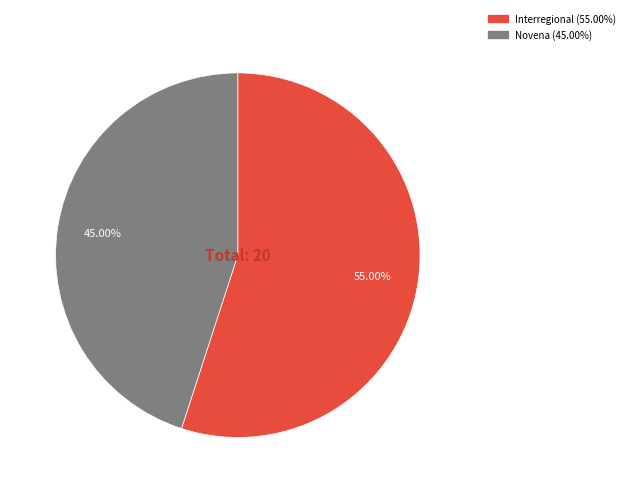

How many segments does this pie chart have?

2